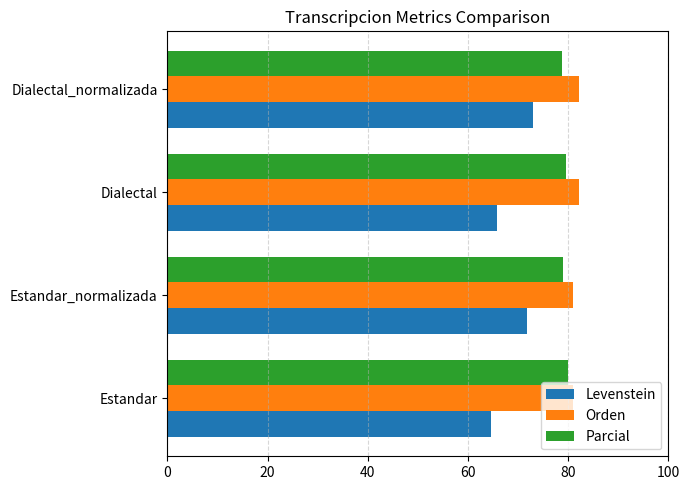

What is the greatest value displayed?

82.2